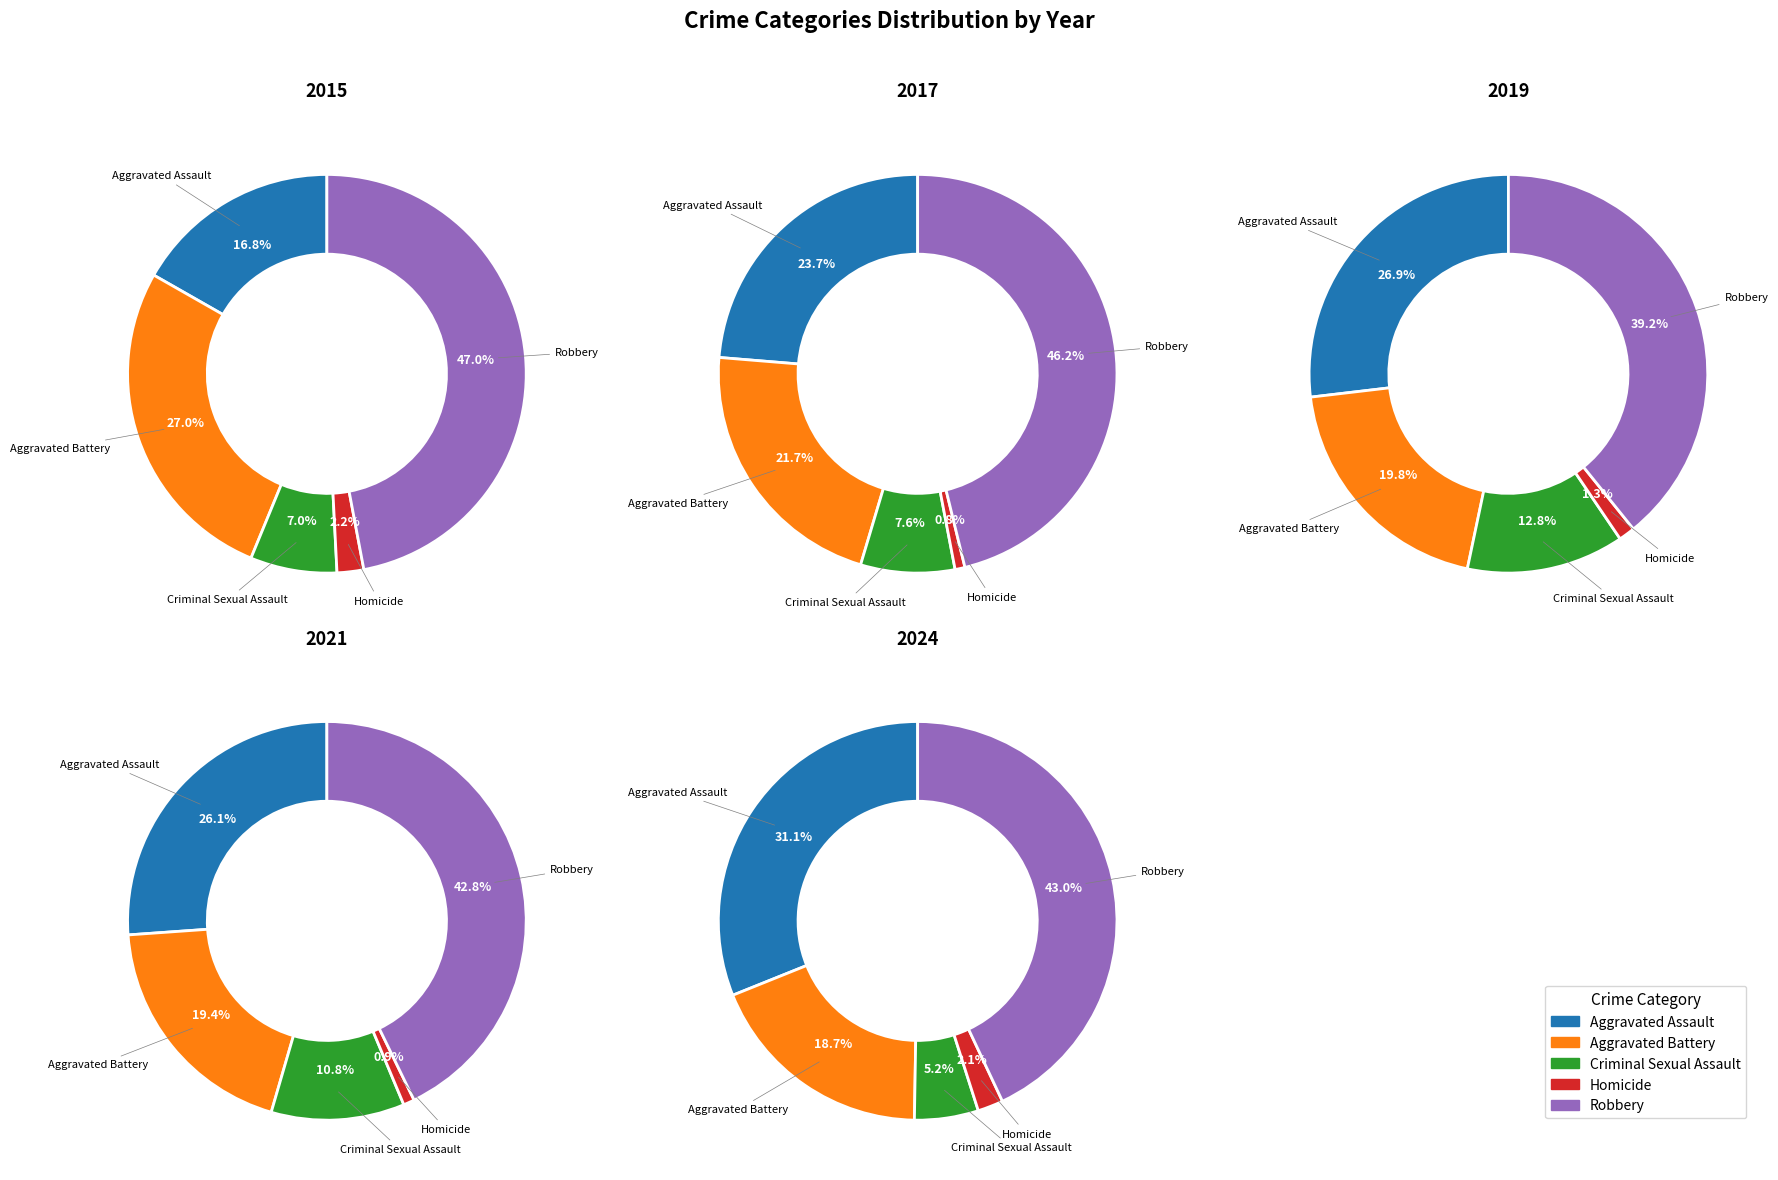

The 0 slice represents 24% of the pie. True or false?

False